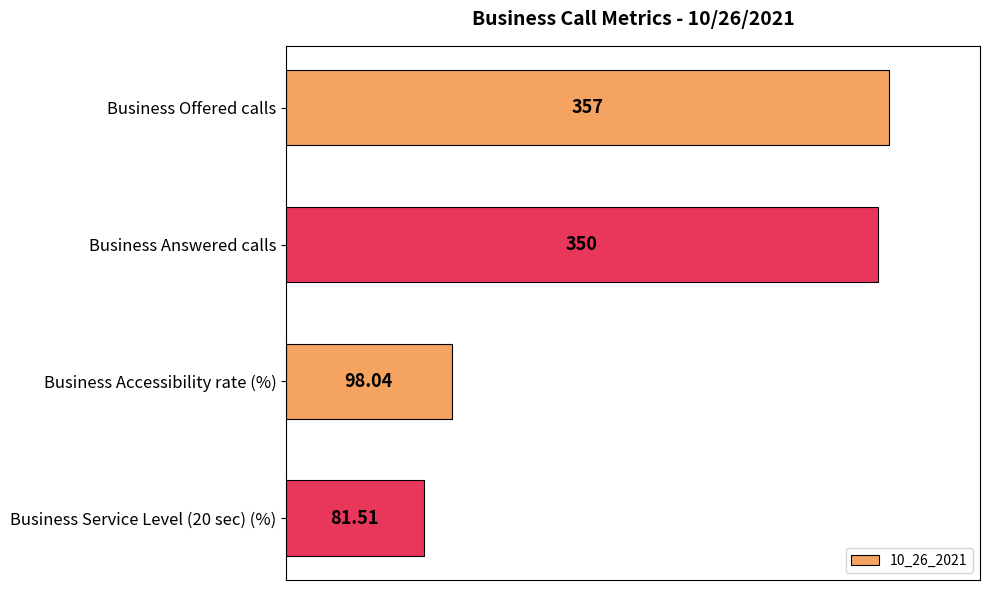

What is the average value?

221.6